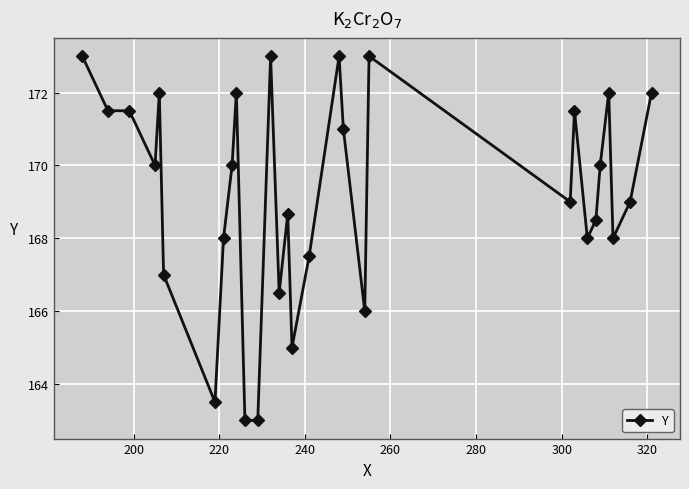

What is the difference between the maximum and minimum values?

10.0